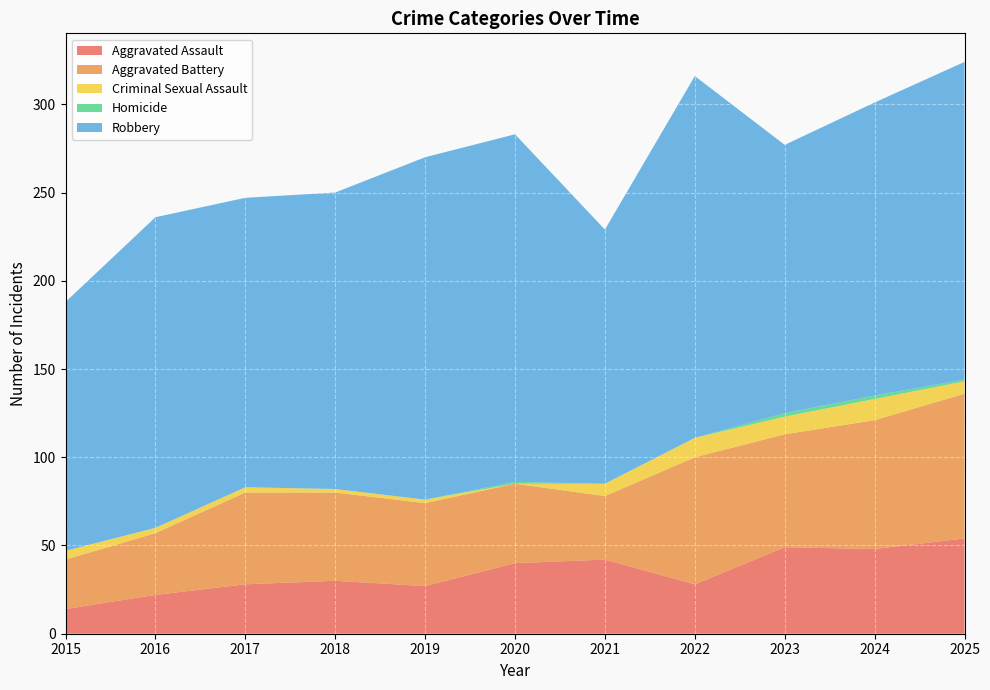

Reading left to right, extract all data points from this chart.

Aggravated Assault: 14	22	28	30	27	40	42	28	49	48	54
Aggravated Battery: 28	35	52	50	47	45	36	72	64	73	82
Criminal Sexual Assault: 5	3	3	2	2	0	7	11	10	12	7
Homicide: 0	0	0	0	0	1	0	0	2	2	1
Robbery: 141	176	164	168	194	197	144	205	152	166	180